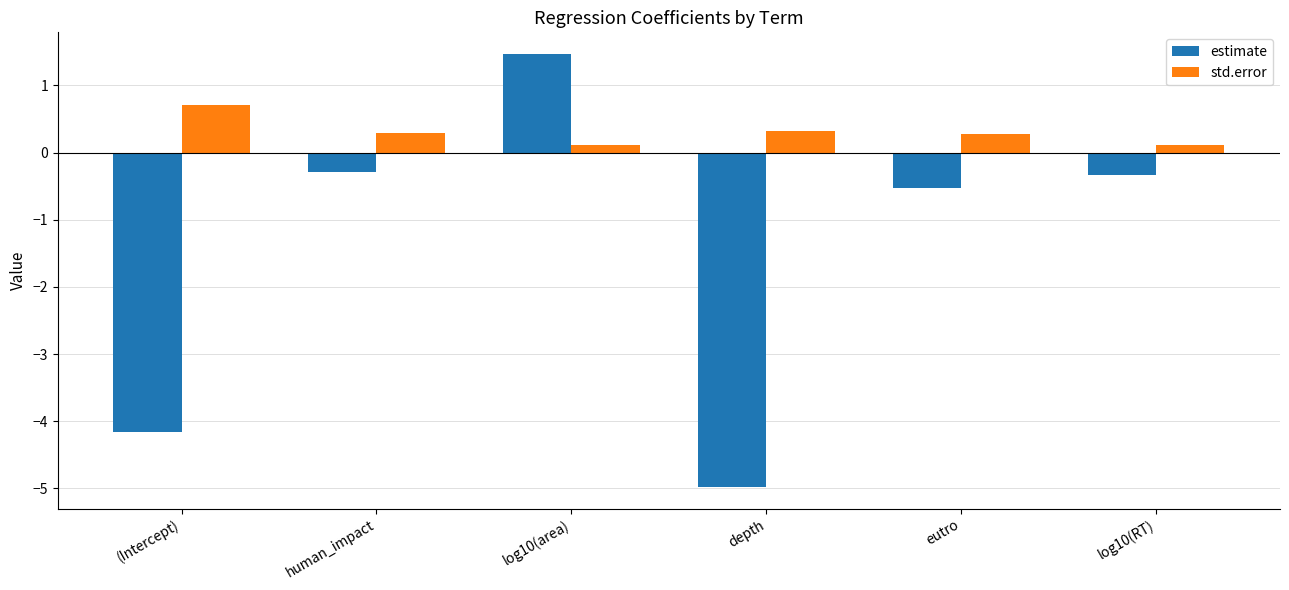

Reading right to left, extract all data points from this chart.

estimate: log10(RT)=-0.3	eutro=-0.5	depth=-5.0	log10(area)=1.5	human_impact=-0.3	(Intercept)=-4.2
std.error: log10(RT)=0.1	eutro=0.3	depth=0.3	log10(area)=0.1	human_impact=0.3	(Intercept)=0.7